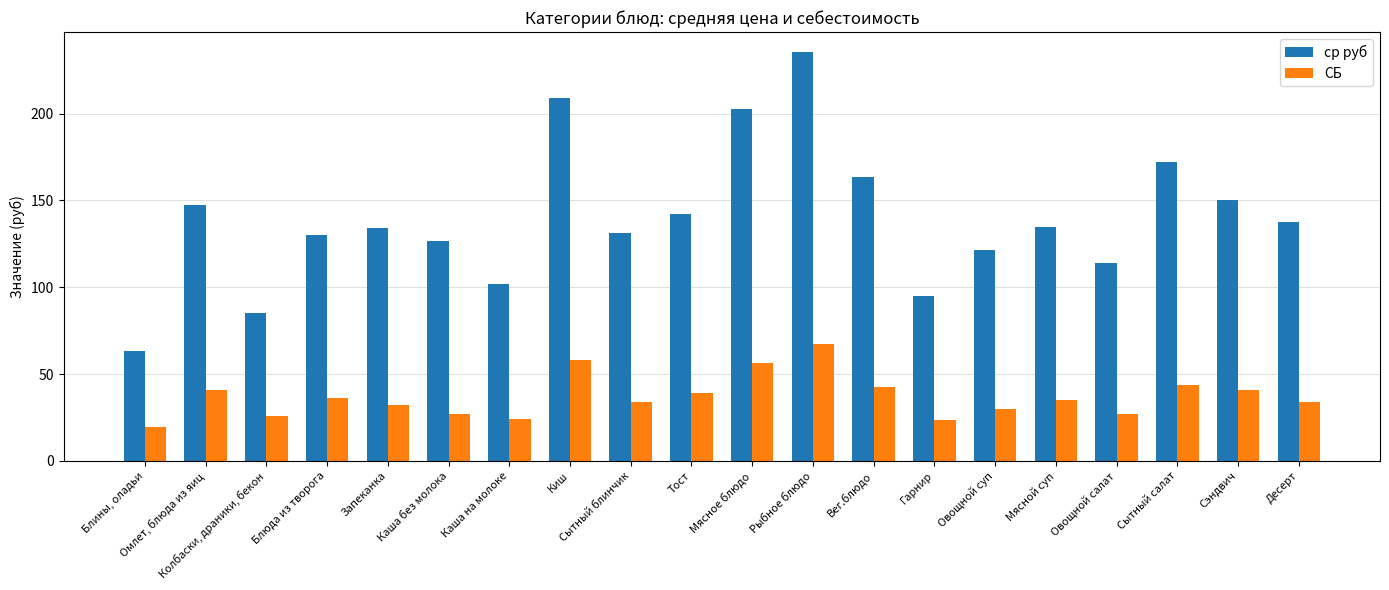

What is the sum of all ср руб values?

2798.1